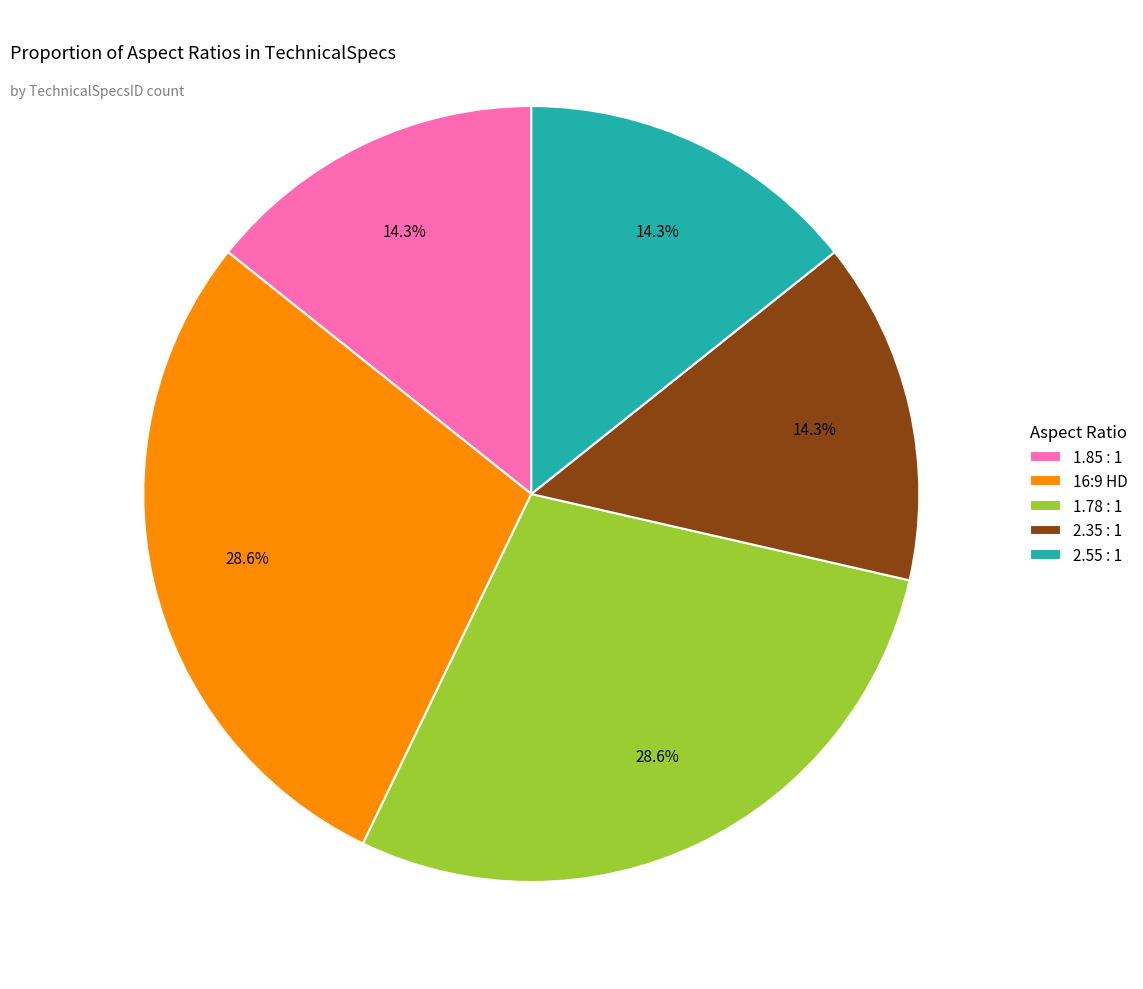

What percentage is the 1.78 : 1 slice, to the nearest percent?

29%